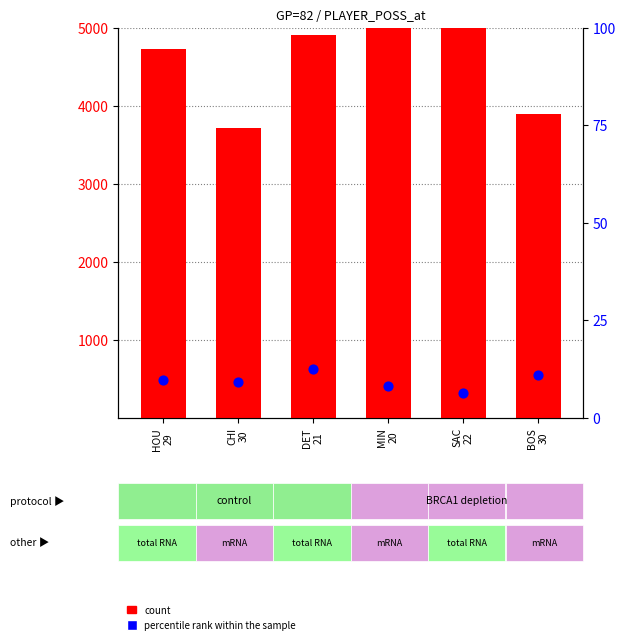

What are all the series names shown in the legend?

count, percentile rank within the sample